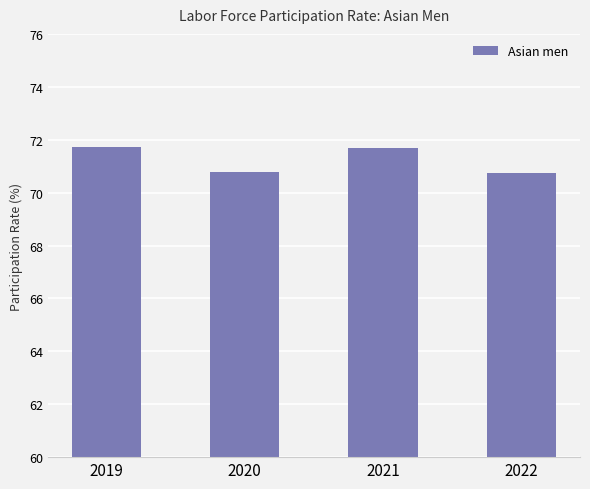

What is the maximum value shown in the chart?

71.7